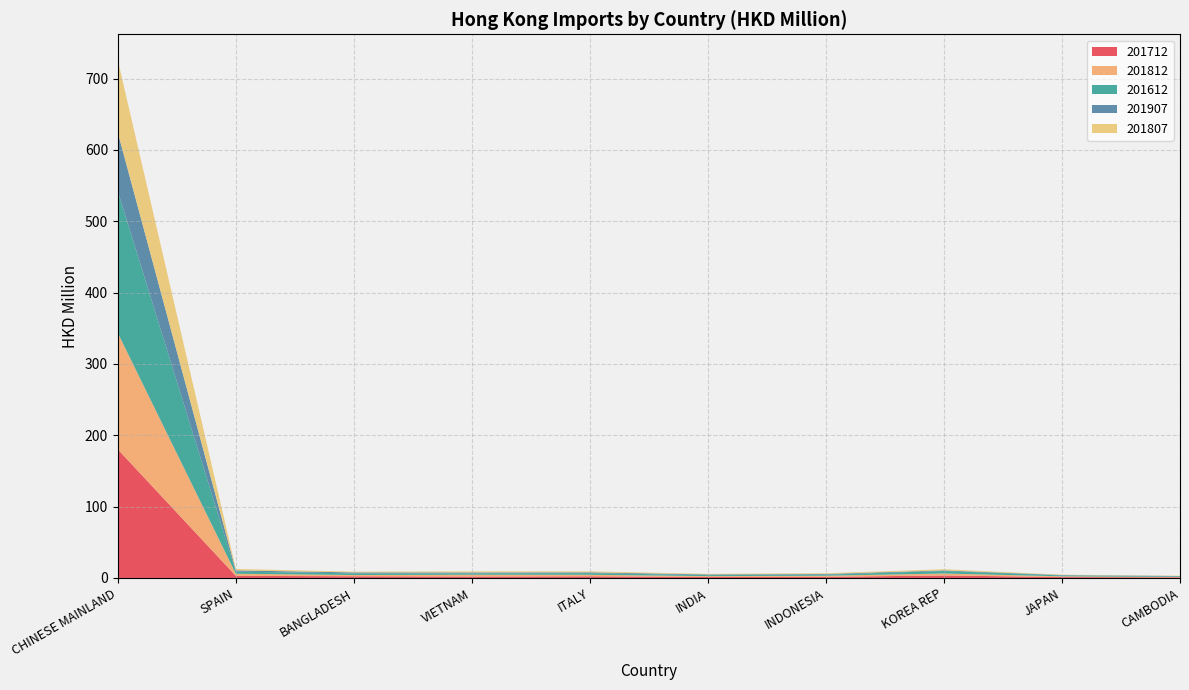

Reading left to right, transcribe all the data shown in this chart.

201712: CHINESE MAINLAND=180.3	SPAIN=2.9	BANGLADESH=2.4	VIETNAM=2.0	ITALY=2.3	INDIA=1.4	INDONESIA=1.6	KOREA REP=3.5	JAPAN=1.3	CAMBODIA=0.8
201812: CHINESE MAINLAND=163.0	SPAIN=3.0	BANGLADESH=1.8	VIETNAM=2.6	ITALY=2.1	INDIA=1.2	INDONESIA=1.6	KOREA REP=2.7	JAPAN=1.0	CAMBODIA=0.6
201612: CHINESE MAINLAND=198.6	SPAIN=2.9	BANGLADESH=2.4	VIETNAM=2.0	ITALY=2.3	INDIA=1.4	INDONESIA=1.6	KOREA REP=3.5	JAPAN=1.3	CAMBODIA=0.8
201907: CHINESE MAINLAND=82.5	SPAIN=1.7	BANGLADESH=1.3	VIETNAM=1.2	ITALY=1.1	INDIA=0.9	INDONESIA=0.9	KOREA REP=0.9	JAPAN=0.6	CAMBODIA=0.5
201807: CHINESE MAINLAND=101.5	SPAIN=2.0	BANGLADESH=1.1	VIETNAM=1.5	ITALY=1.4	INDIA=0.8	INDONESIA=1.1	KOREA REP=1.6	JAPAN=0.5	CAMBODIA=0.4